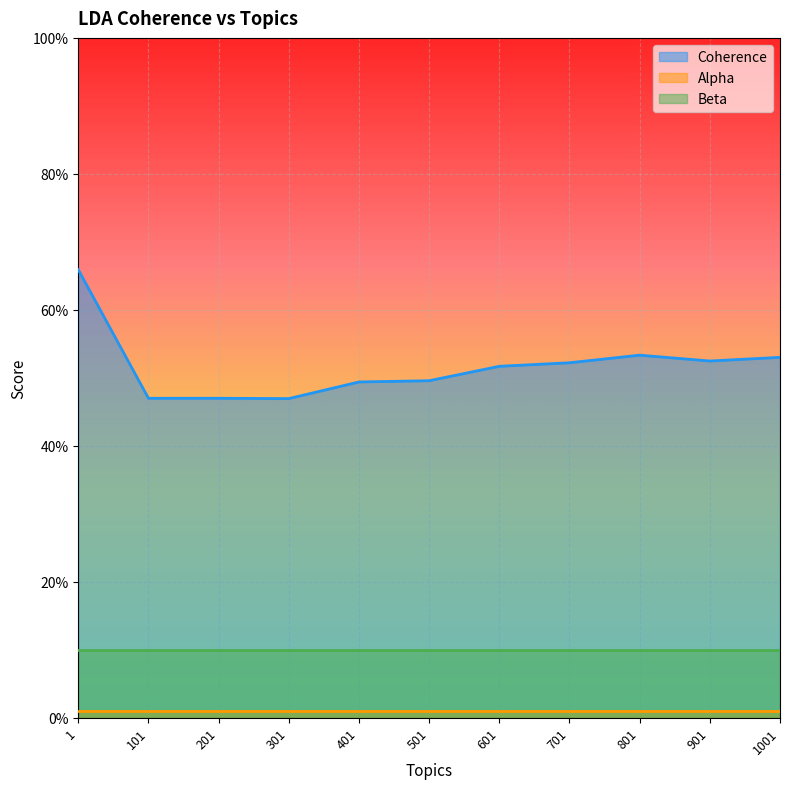

Reading right to left, transcribe all the data shown in this chart.

Coherence: 0.5	0.5	0.5	0.5	0.5	0.5	0.5	0.5	0.5	0.5	0.7
Alpha: 0.0	0.0	0.0	0.0	0.0	0.0	0.0	0.0	0.0	0.0	0.0
Beta: 0.1	0.1	0.1	0.1	0.1	0.1	0.1	0.1	0.1	0.1	0.1